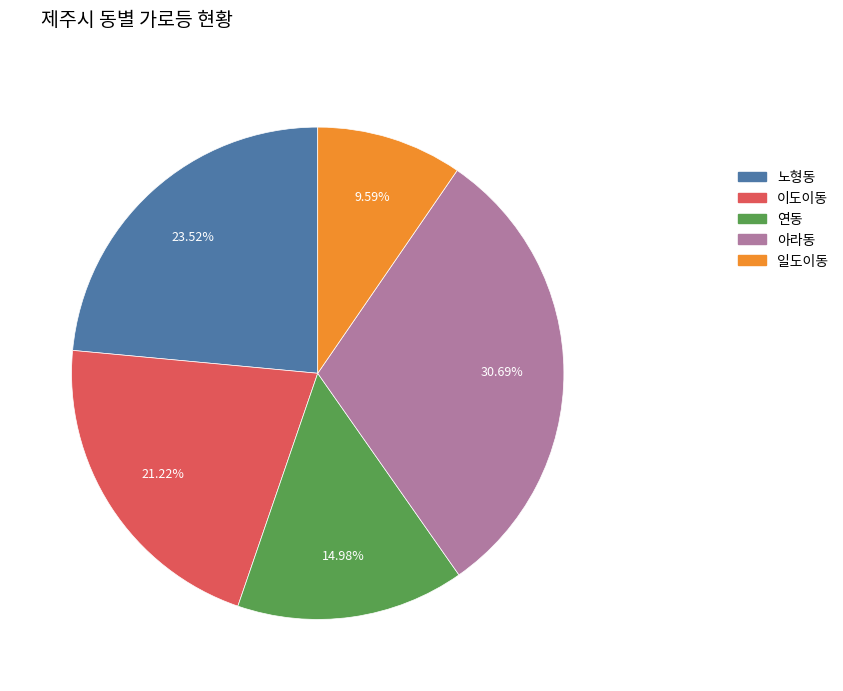

To the nearest percent, what is the difference between the 연동 and 노형동 slice percentages?

9%